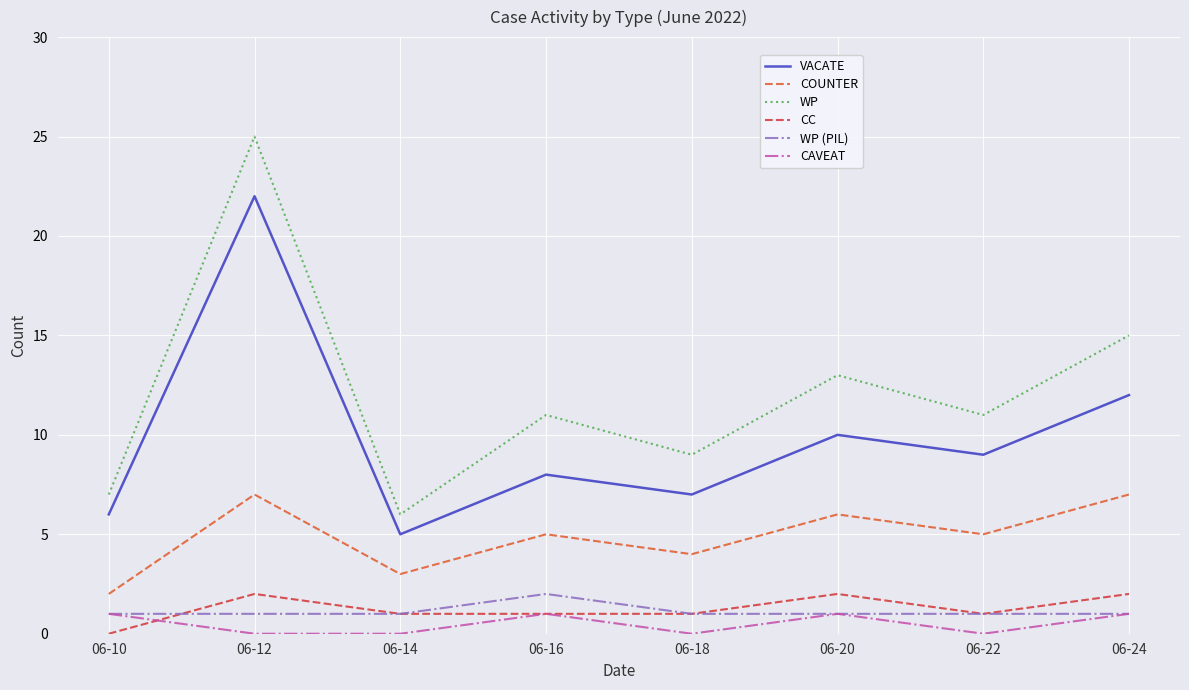

Reading left to right, what are all the values shown in this chart?

VACATE: 06-10=6	06-12=22	06-14=5	06-16=8	06-18=7	06-20=10	06-22=9	06-24=12
COUNTER: 06-10=2	06-12=7	06-14=3	06-16=5	06-18=4	06-20=6	06-22=5	06-24=7
WP: 06-10=7	06-12=25	06-14=6	06-16=11	06-18=9	06-20=13	06-22=11	06-24=15
CC: 06-10=0	06-12=2	06-14=1	06-16=1	06-18=1	06-20=2	06-22=1	06-24=2
WP (PIL): 06-10=1	06-12=1	06-14=1	06-16=2	06-18=1	06-20=1	06-22=1	06-24=1
CAVEAT: 06-10=1	06-12=0	06-14=0	06-16=1	06-18=0	06-20=1	06-22=0	06-24=1